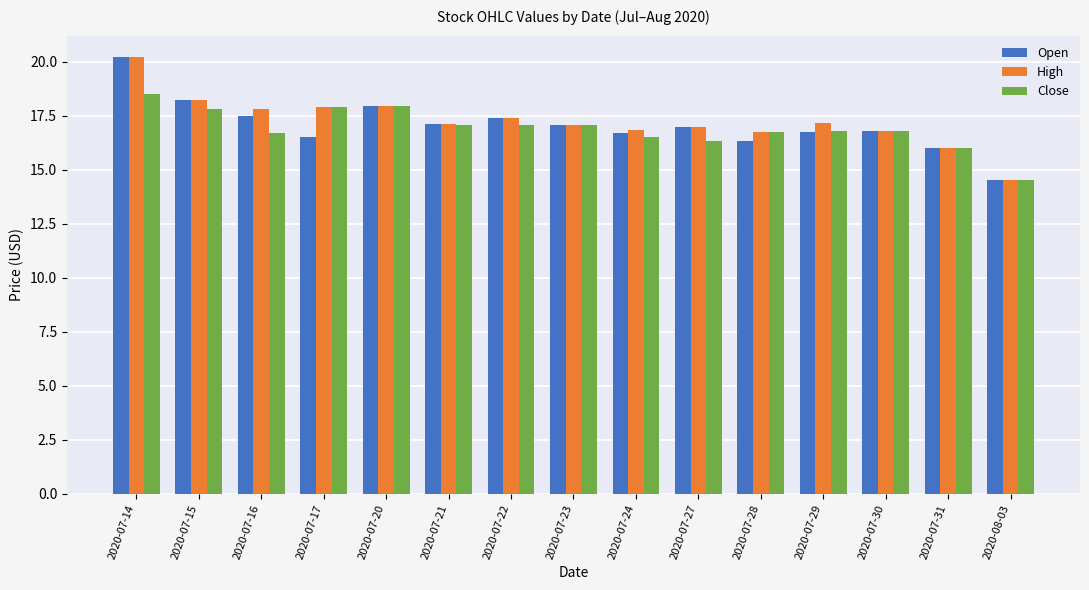

What is the approximate value of High at 2020-07-27?

17.0